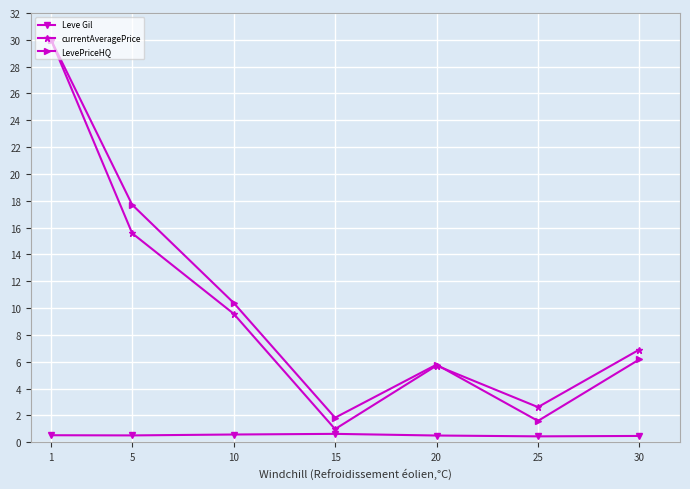

What are all the series names shown in the legend?

Leve Gil, currentAveragePrice, LevePriceHQ